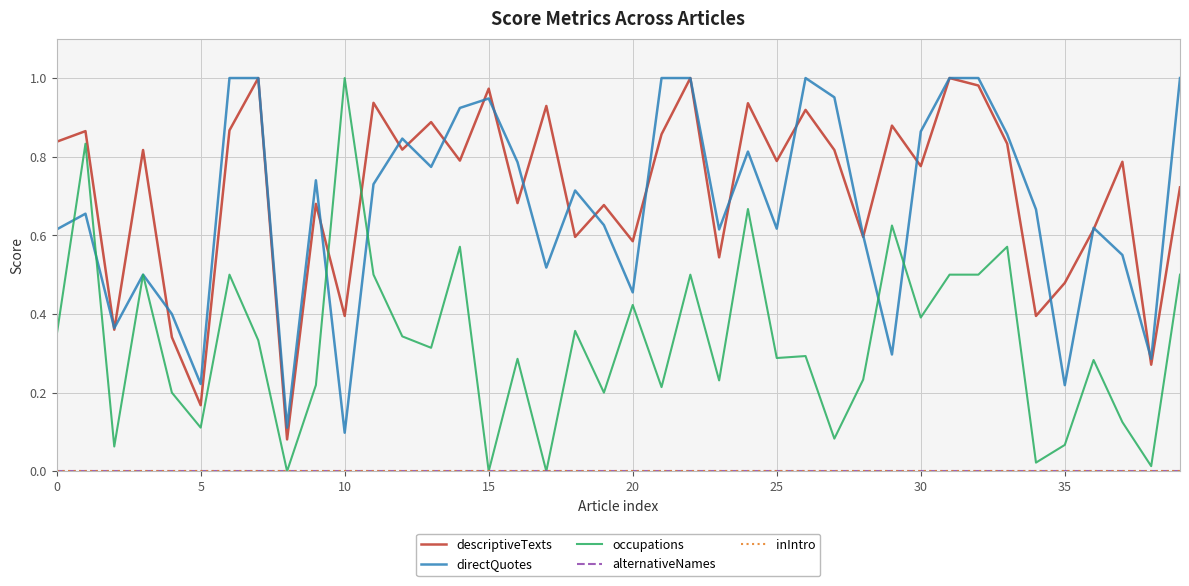

Rank the series by their maximum value, from highest to lowest.

descriptiveTexts, directQuotes, occupations, alternativeNames, inIntro